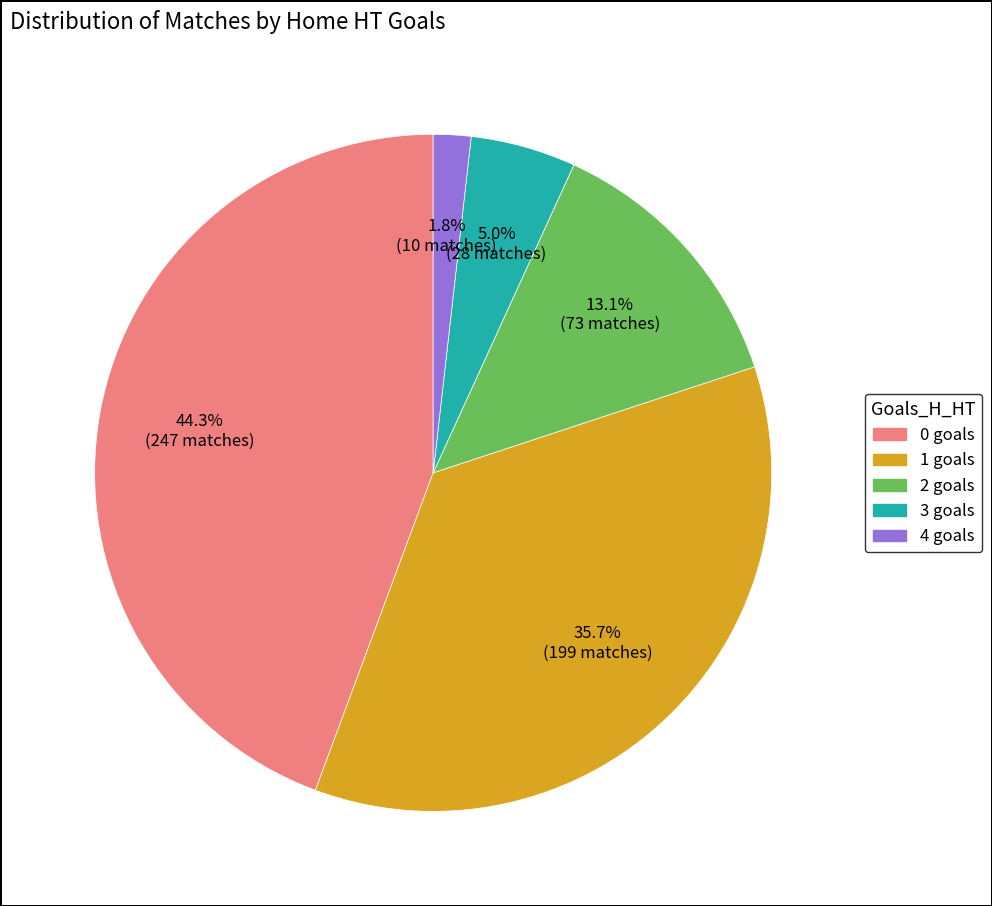

Is the sum of 1 and 0 greater than half?

Yes